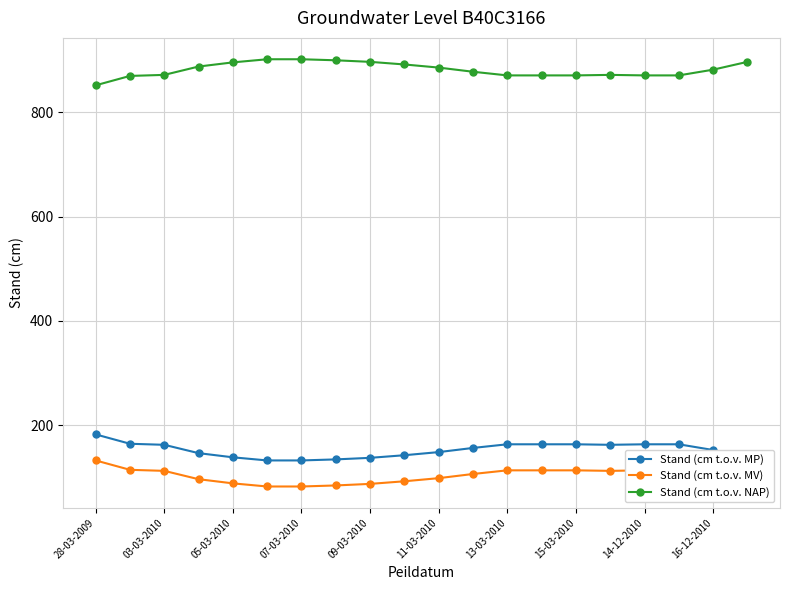

How many lines are shown in the chart?

3